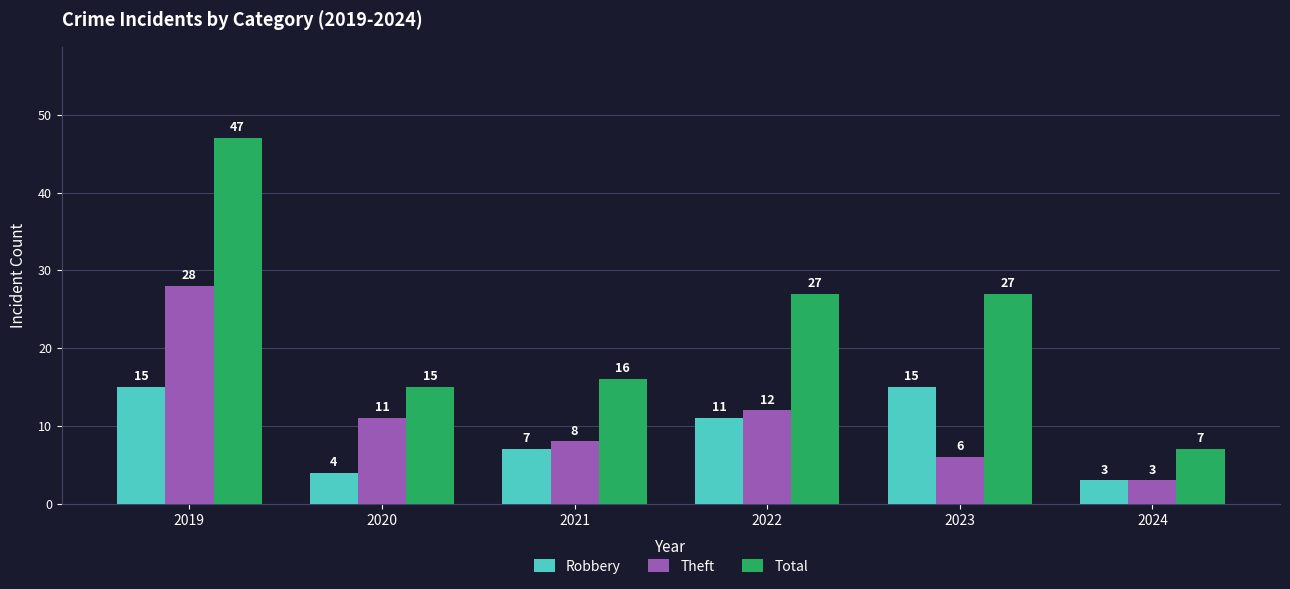

At which category does the chart reach its minimum across all series?

2024